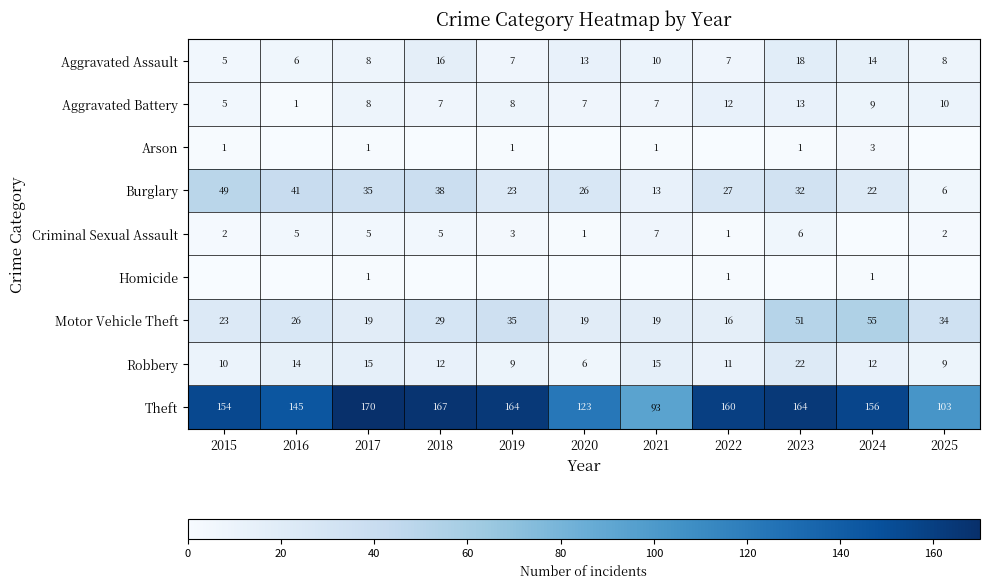

True or false: Criminal Sexual Assault has a value of 1 at 2020.

True